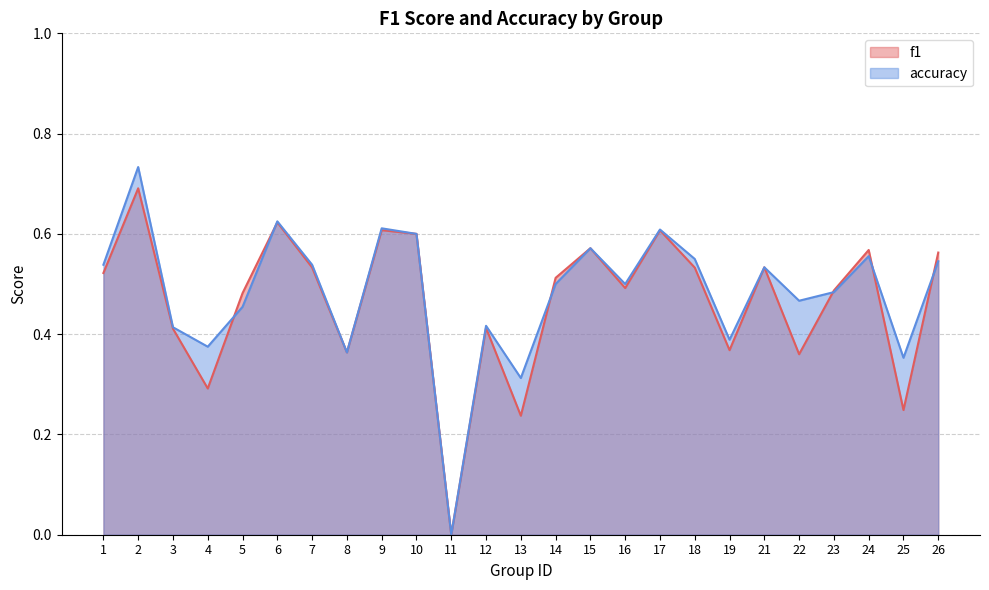

At 8, list the series in order from smallest to largest.

f1, accuracy